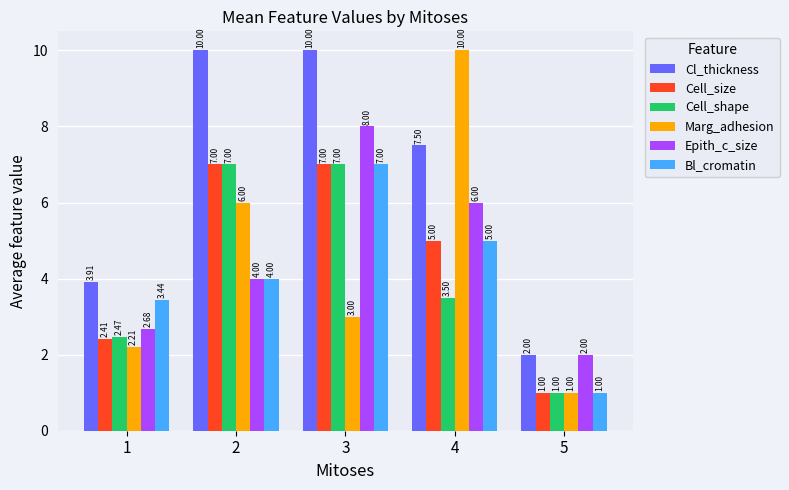

At how many categories does at least one series exceed 6?

3